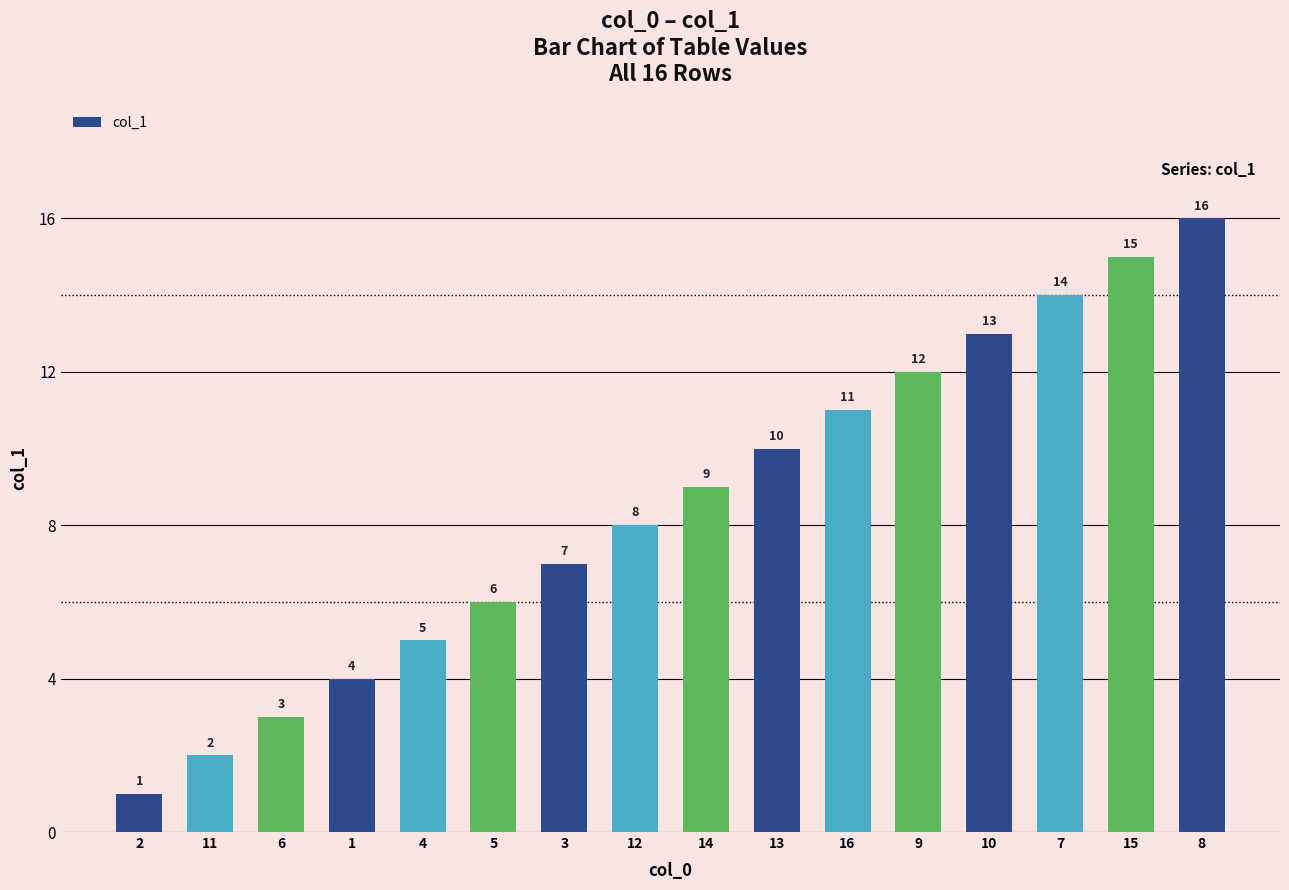

How many values are below 9?

8